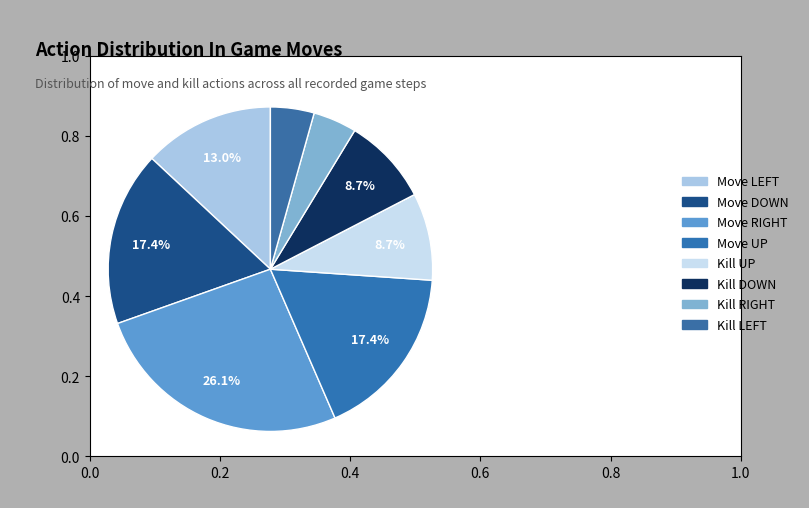

How many slices are in this pie chart?

8